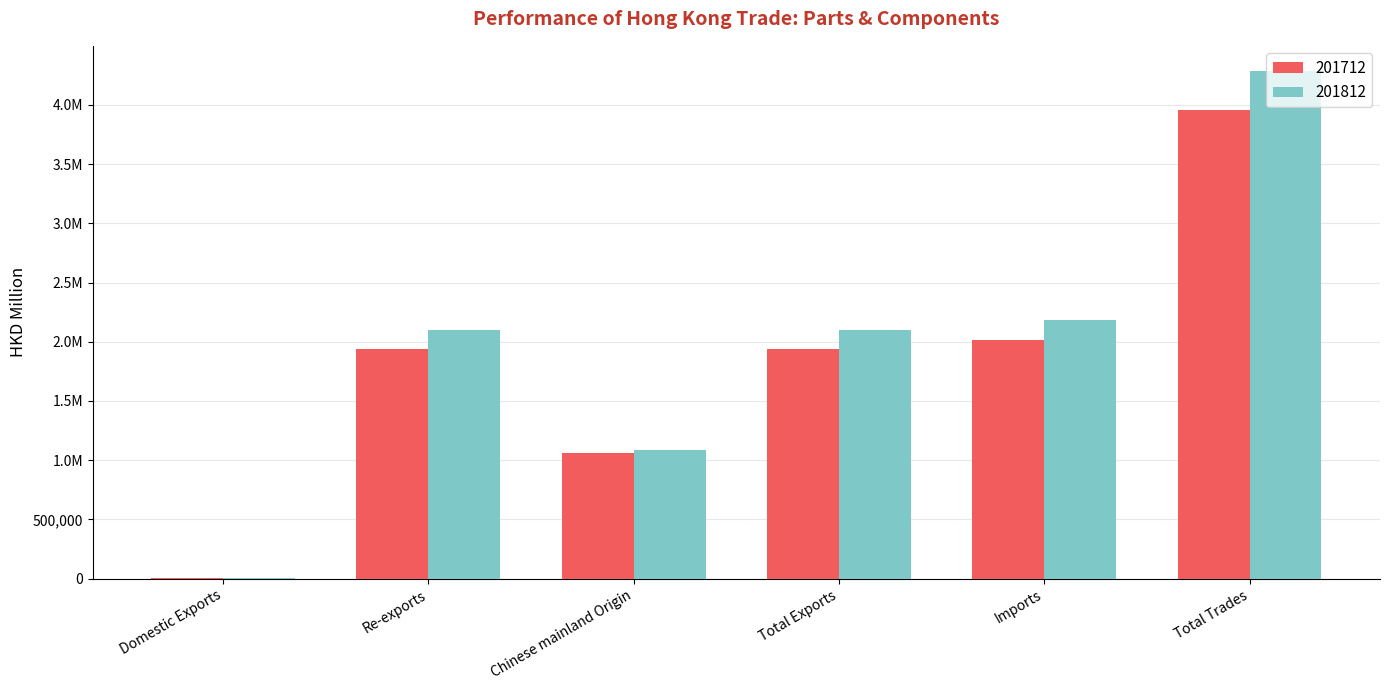

What is the sum of all 201812 values?

11758024.2